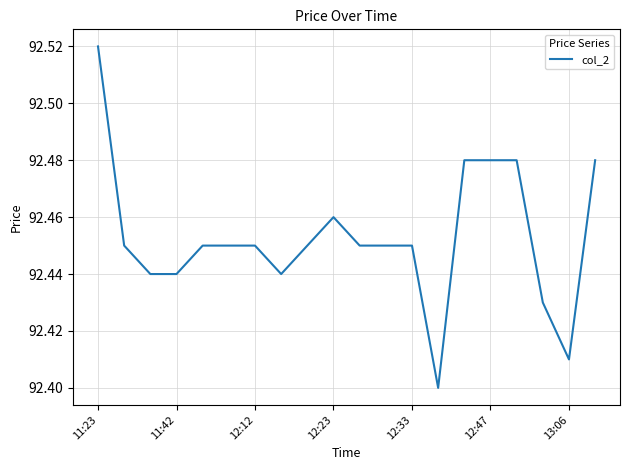

Is this an area chart (filled region under the line)?

No